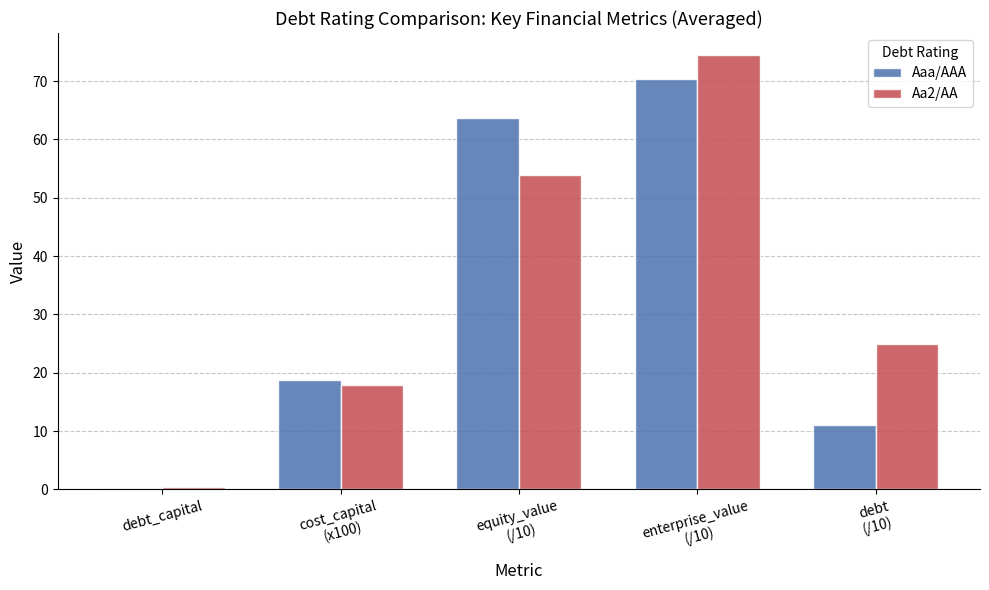

What is the maximum value shown in the chart?

74.5